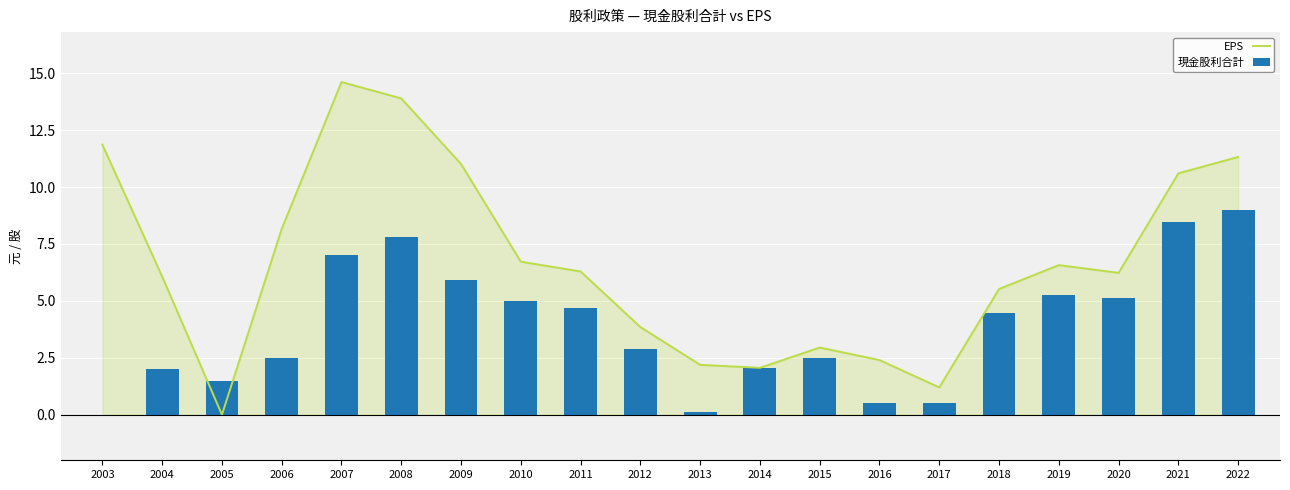

What is the total value across all series at 2003?

11.9